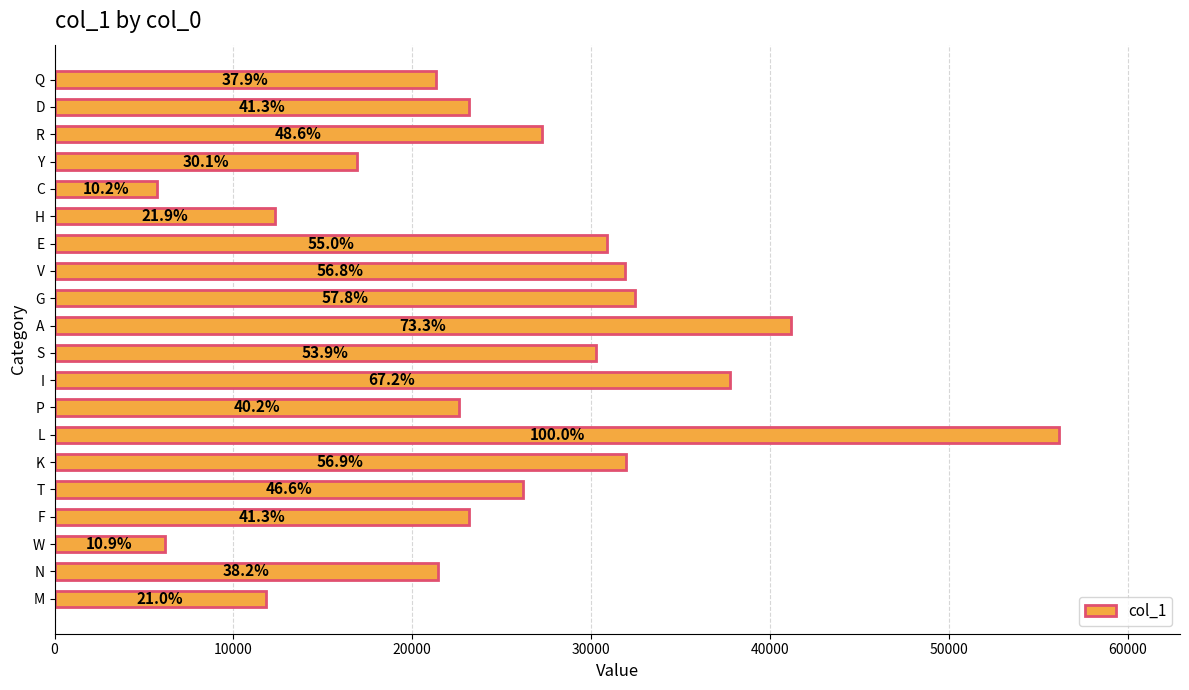

How many bars are there in total?

20